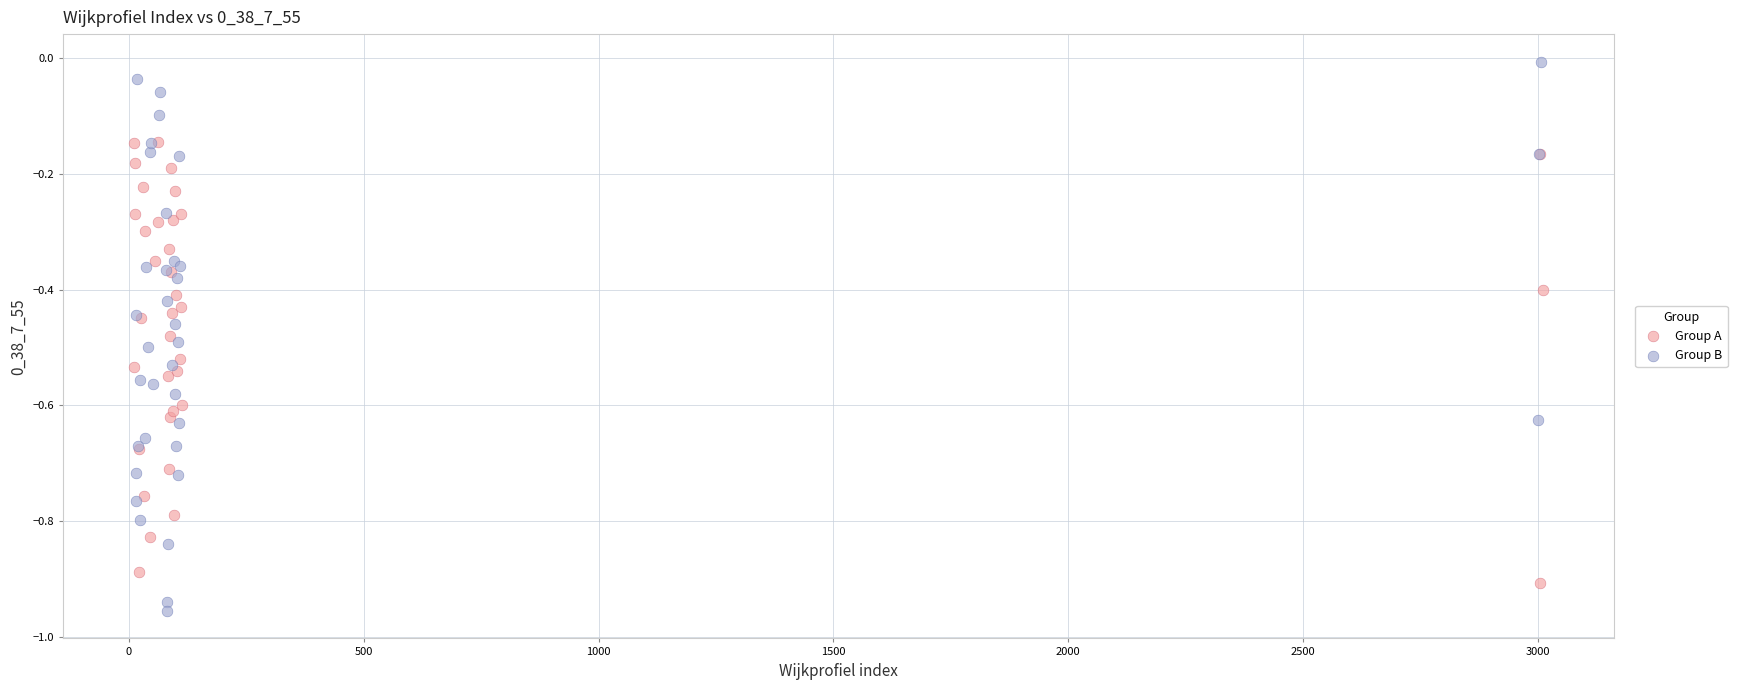

Which series reaches the minimum Y coordinate?

Group B